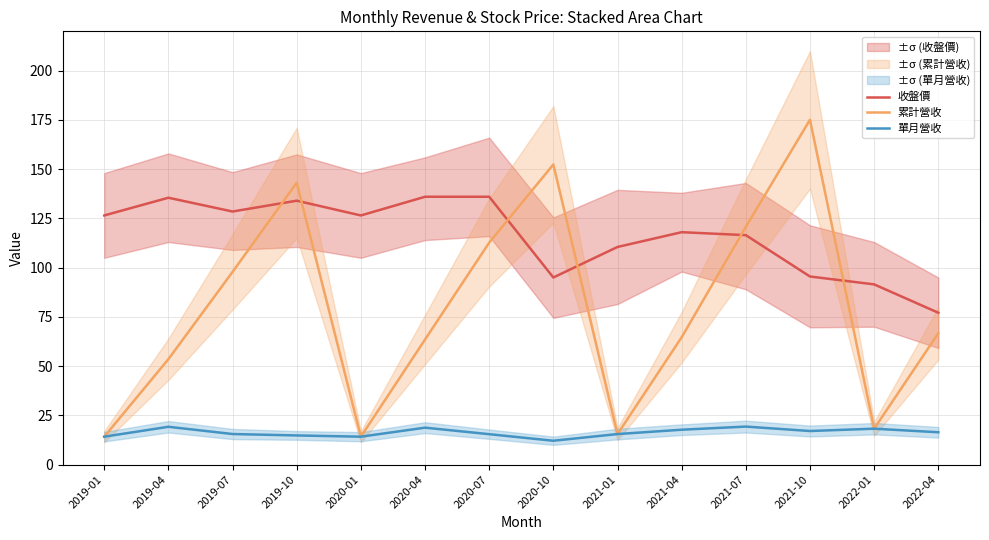

Reading left to right, extract all data points from this chart.

收盤價: 2019-01=126.5	2019-04=135.5	2019-07=128.5	2019-10=134.0	2020-01=126.5	2020-04=136.0	2020-07=136.0	2020-10=95.0	2021-01=110.5	2021-04=118.0	2021-07=116.5	2021-10=95.5	2022-01=91.5	2022-04=77.1
累計營收: 2019-01=14.2	2019-04=53.5	2019-07=97.8	2019-10=143.1	2020-01=14.2	2020-04=63.5	2020-07=112.7	2020-10=152.4	2021-01=15.5	2021-04=64.6	2021-07=120.7	2021-10=175.1	2022-01=18.2	2022-04=66.7
單月營收: 2019-01=14.2	2019-04=19.2	2019-07=15.5	2019-10=14.8	2020-01=14.2	2020-04=18.7	2020-07=15.4	2020-10=12.1	2021-01=15.5	2021-04=17.7	2021-07=19.3	2021-10=17.0	2022-01=18.2	2022-04=16.4